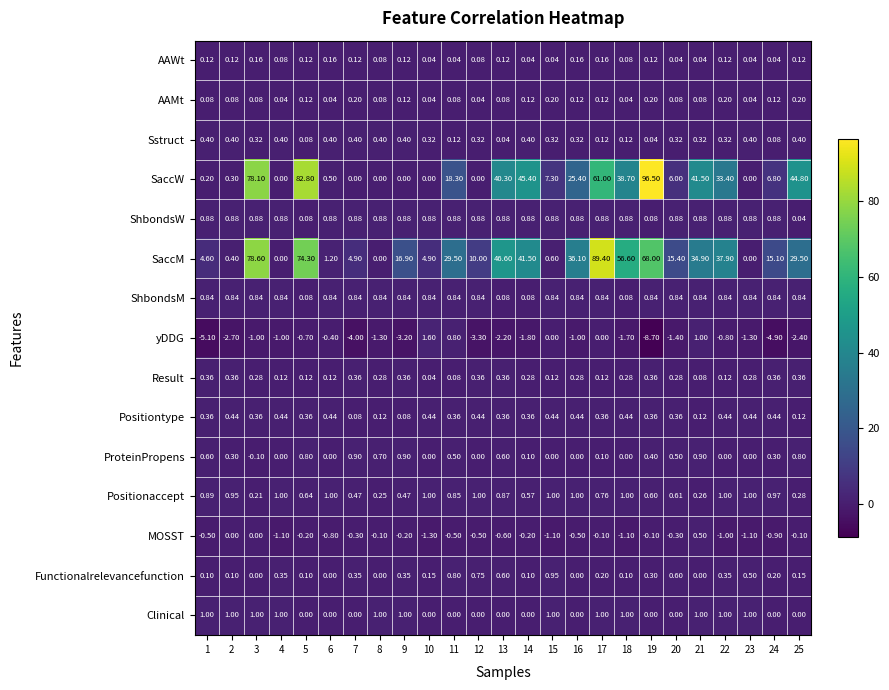

Is the value of AAMt at 10 greater than the value of yDDG at 15?

Yes